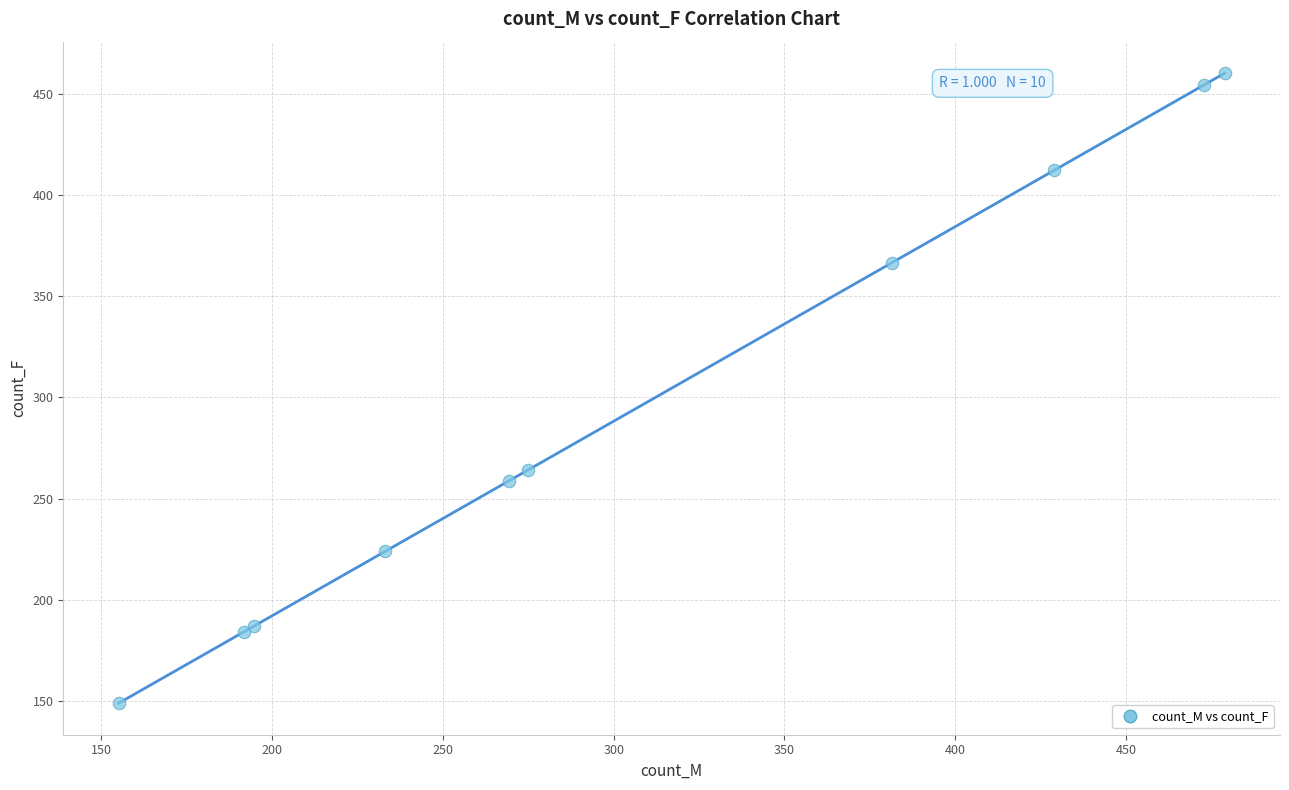

What Y value in the scatter plot is closest to 304?

264.1